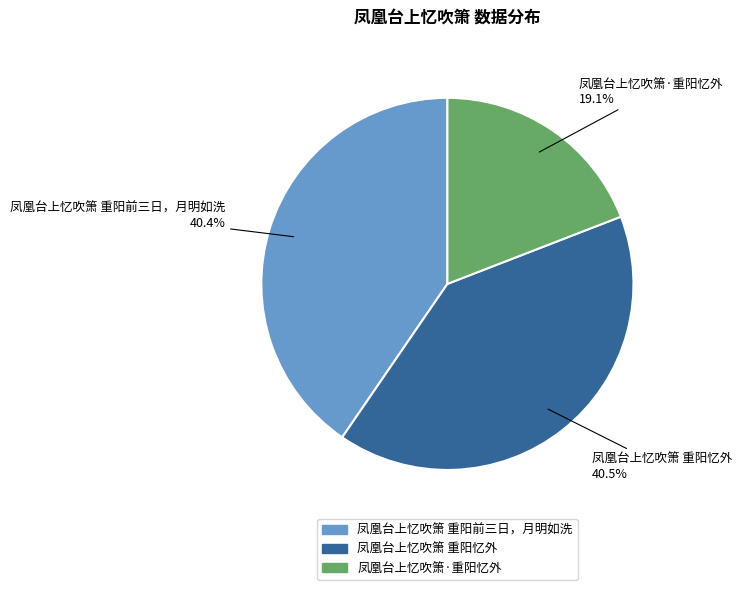

The 凤凰台上忆吹箫·重阳忆外 slice represents 19% of the pie. True or false?

True